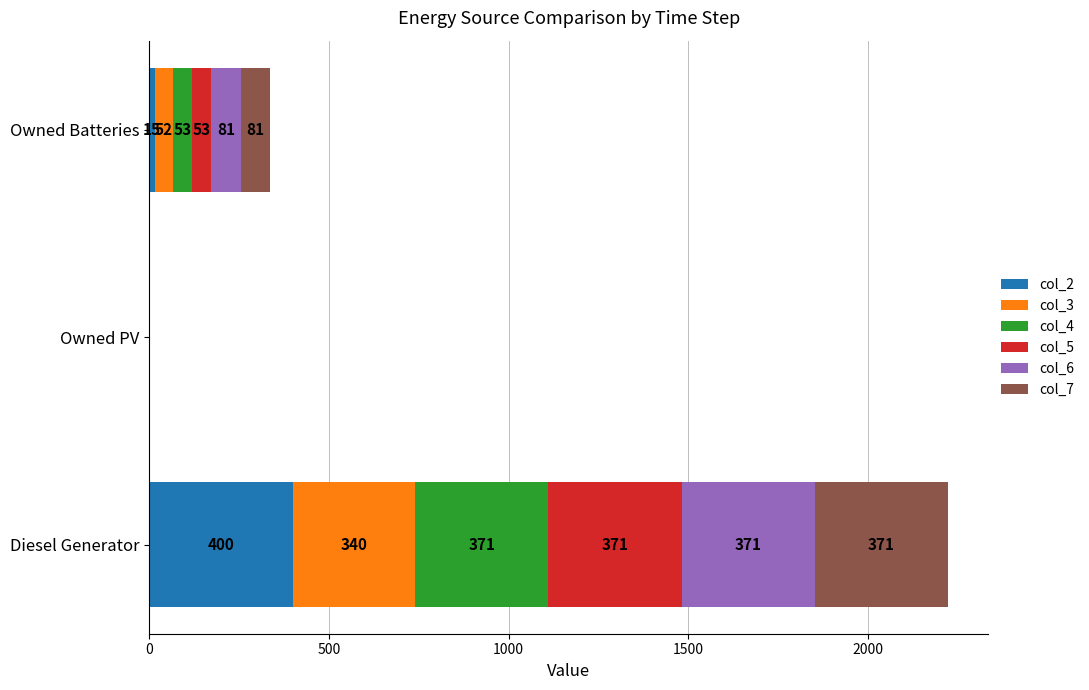

The value of col_2 at Diesel Generator is 215. True or false?

False